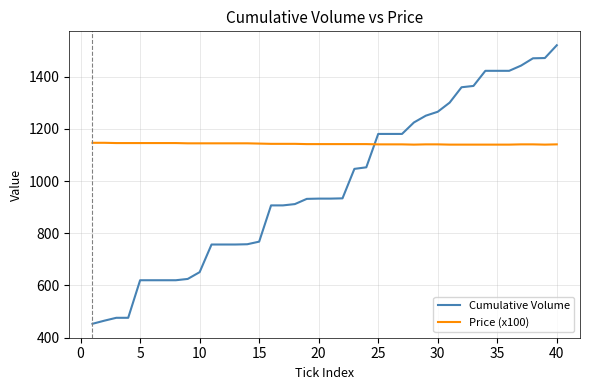

True or false: Price (x100) and Cumulative Volume intersect in this chart.

True